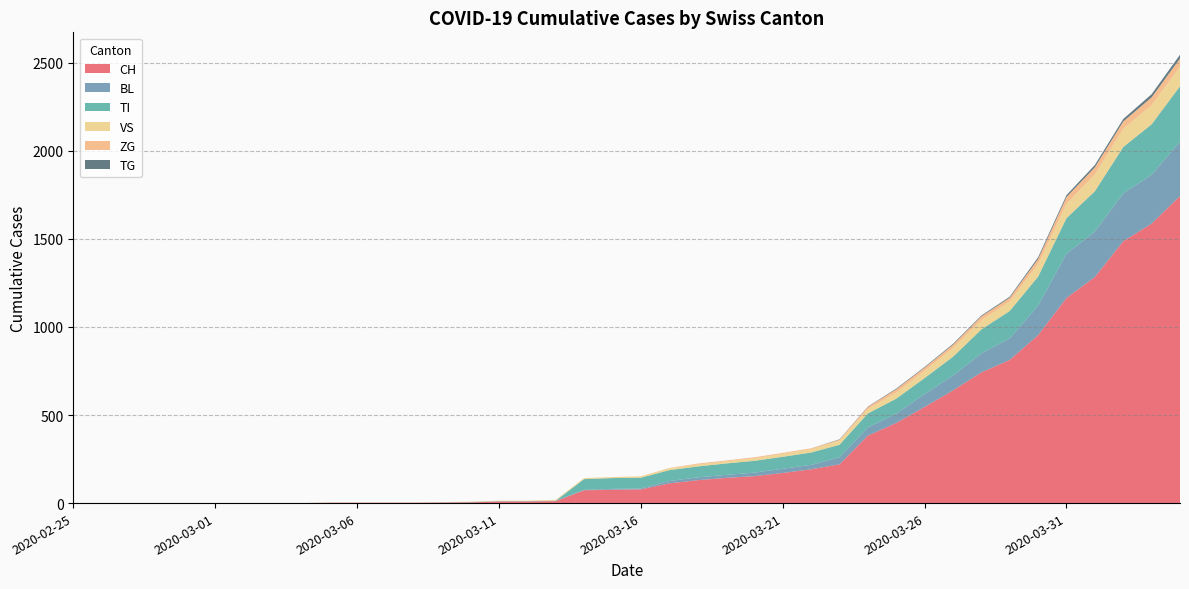

Reading left to right, extract all data points from this chart.

CH: 0	0	0	0	0	0	0	0	0	2	2	2	2	3	4	9	9	11	73	76	78	112	130	143	153	171	192	220	383	455	546	640	742	813	954	1165	1284	1487	1587	1744
BL: 0	0	0	0	0	0	0	0	0	0	0	0	0	1	2	2	2	2	2	5	5	13	16	17	20	24	25	40	46	53	73	84	108	123	167	251	258	272	277	309
TI: 0	0	0	0	0	0	0	0	0	0	0	0	0	0	0	0	0	0	61	61	61	62	62	65	67	68	70	71	80	85	91	107	136	155	165	202	229	263	287	314
VS: 0	0	0	0	0	0	0	0	0	2	2	2	2	2	2	3	3	5	6	6	8	11	11	12	15	17	19	24	25	35	41	50	53	54	71	81	96	104	109	112
ZG: 0	0	0	0	0	0	0	0	0	0	0	0	0	0	0	0	0	0	0	0	0	1	5	5	5	5	5	5	12	18	18	18	21	21	29	39	40	41	44	46
TG: 0	0	0	0	0	0	0	0	0	0	0	0	0	0	0	0	0	0	0	0	0	0	0	0	0	0	0	2	2	4	4	5	5	6	10	11	13	14	18	21